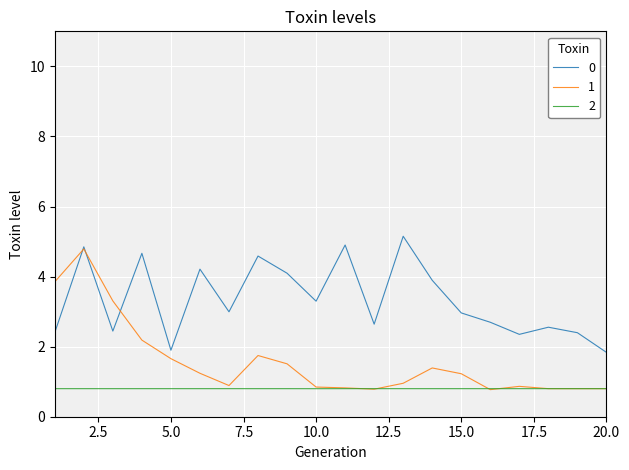

List the series in order of their overall mean, lowest first.

2, 1, 0